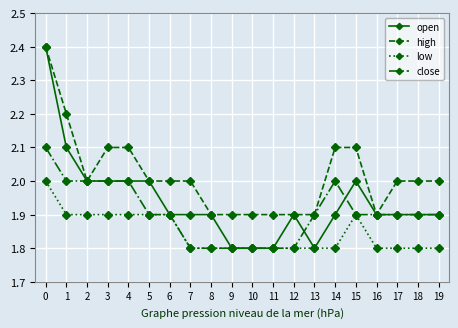

Rank the series by their average value, from highest to lowest.

high, open, close, low